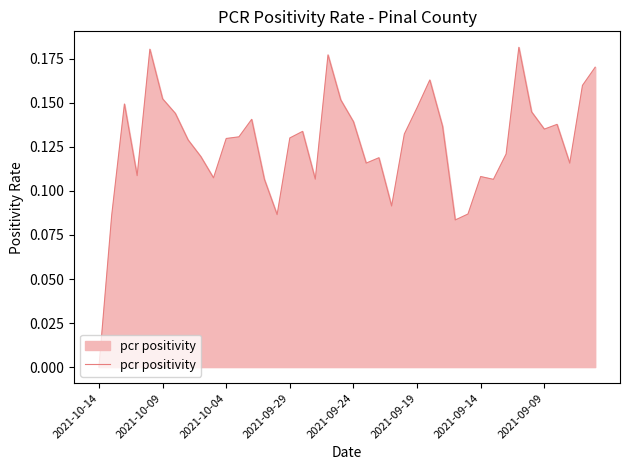

The value at 2021-10-14 is 0.0. True or false?

True